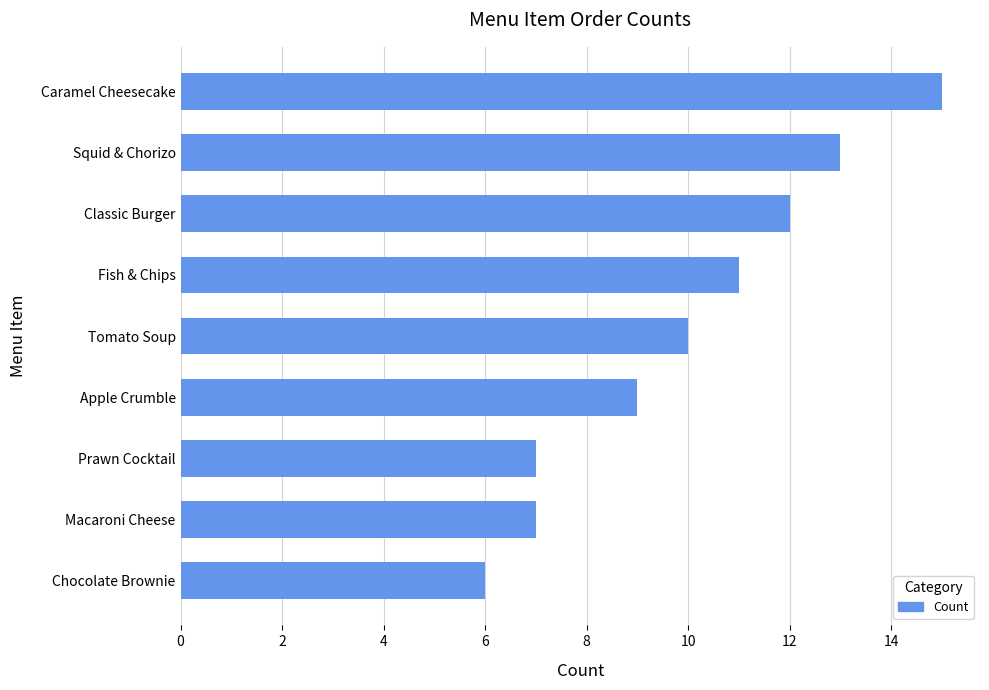

What is the difference between the maximum and minimum values?

9